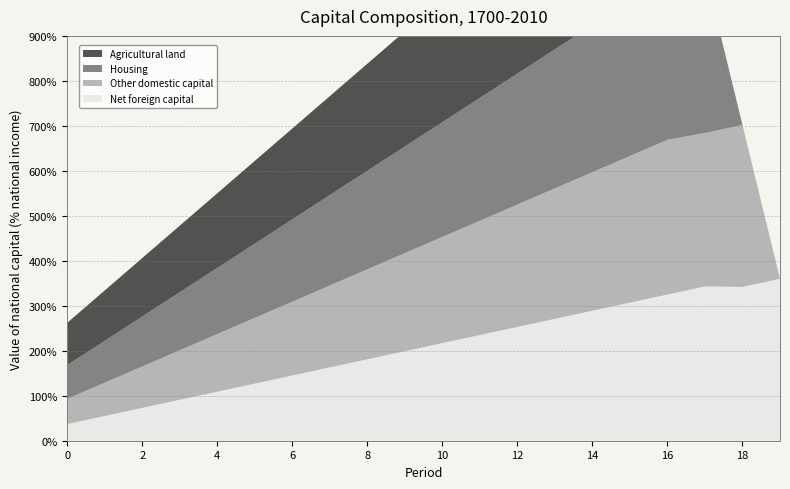

Reading left to right, list all the values displayed in this chart.

Net foreign capital: 37	55	73	91	109	127	145	163	181	199	217	235	253	271	289	307	325	343	342	360
Other domestic capital: 56	74	92	110	128	146	164	182	200	218	236	254	272	290	308	326	344	341	360	0
Housing: 75	93	111	129	147	165	183	201	219	237	255	273	291	309	327	345	340	360	0	0
Agricultural land: 94	112	130	148	166	184	202	220	238	256	274	292	310	328	346	341	360	0	0	0